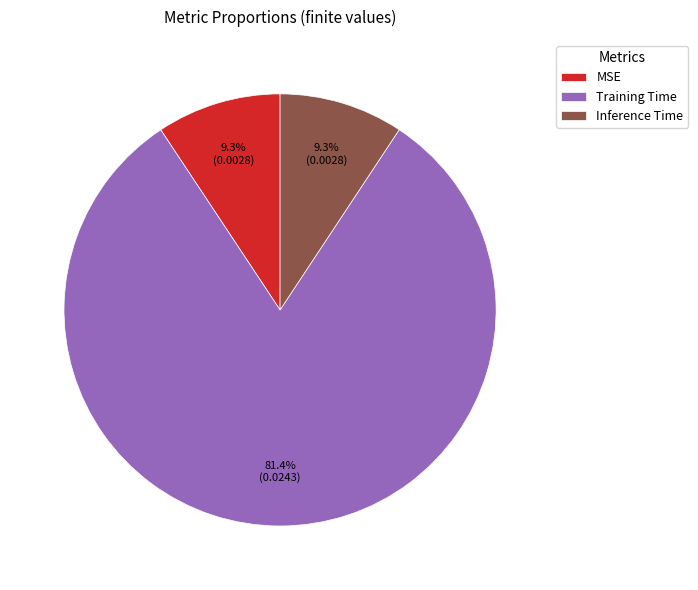

The Inference Time slice represents 2% of the pie. True or false?

False